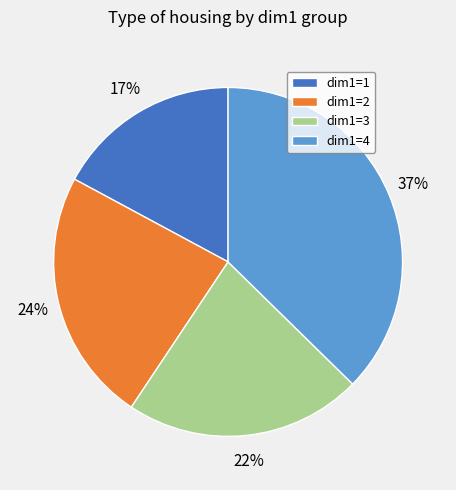

The dim1=1 slice represents 7% of the pie. True or false?

False